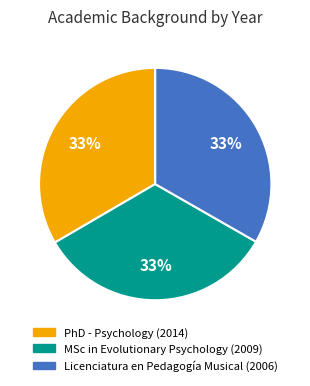

Does any single category account for the majority?

No